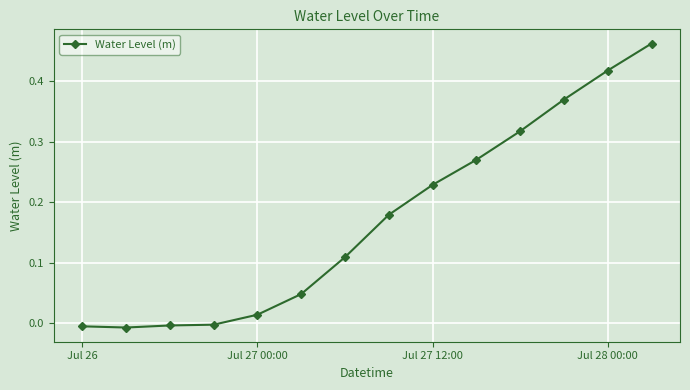

What is the sum of all values?

2.4